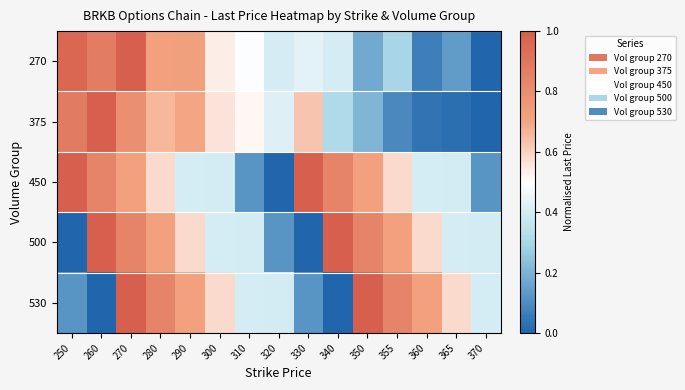

At 320, list the series in order from smallest to largest.

450, 500, 530, 270, 375